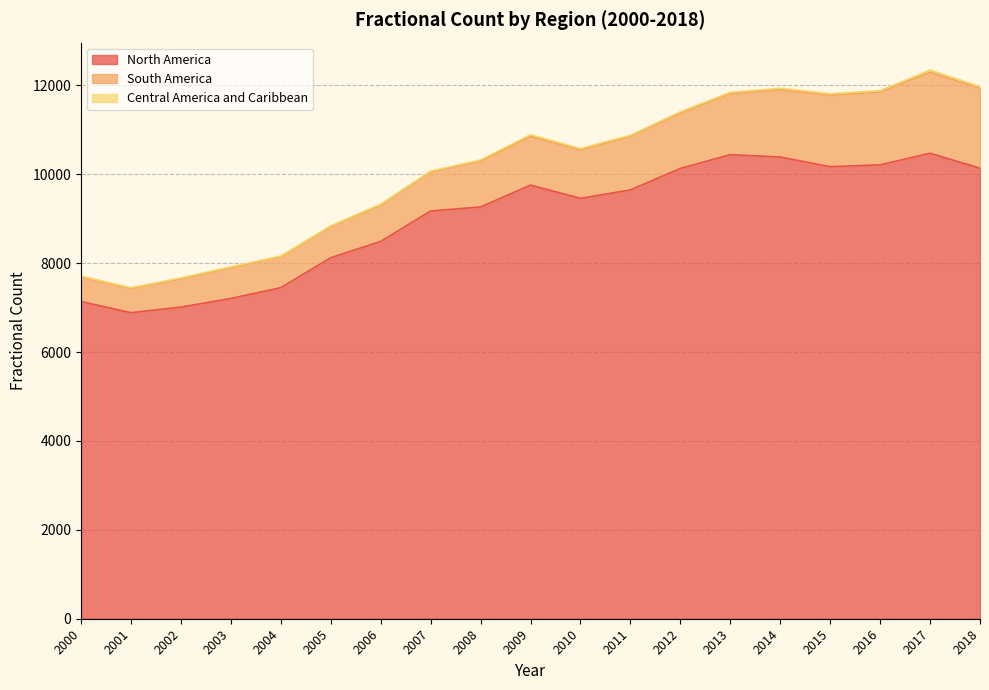

How many values in the South America series are below 1088?

9